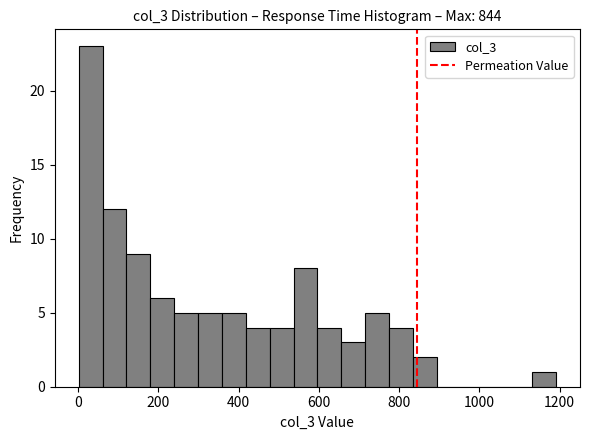

Read against the x-axis, roughly where is the centre of the tallest bar?

40